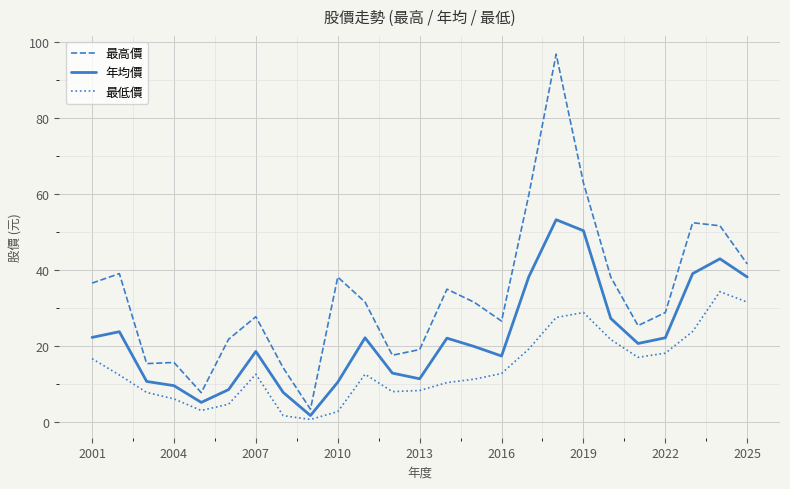

True or false: 最低價 and 最高價 intersect in this chart.

False